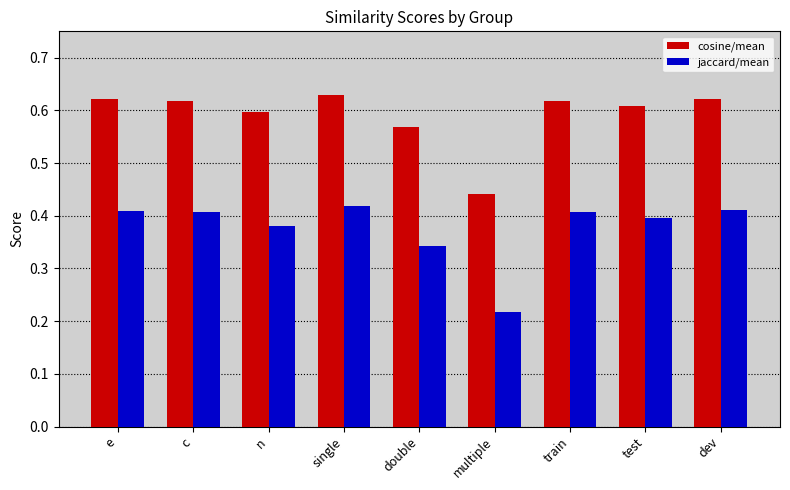

What position from the right is double?

5